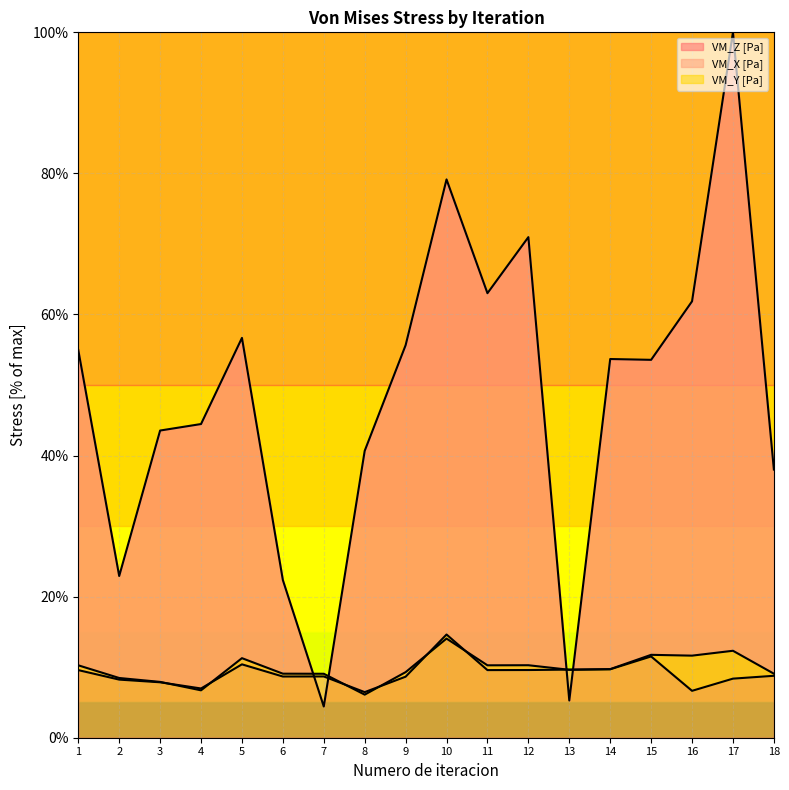

Which series ends up on top after the final intersection of VM_X [Pa] and VM_Z [Pa]?

VM_Z [Pa]